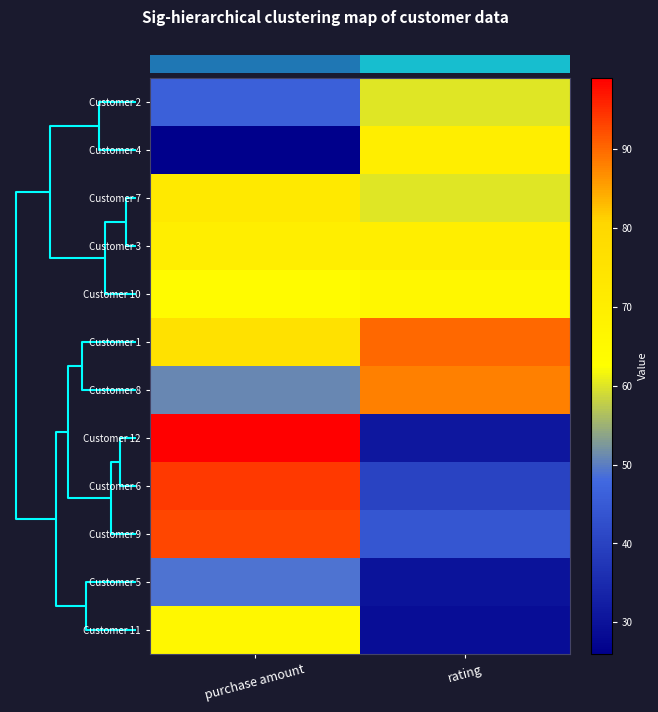

Between rating and purchase amount, which is larger?

rating